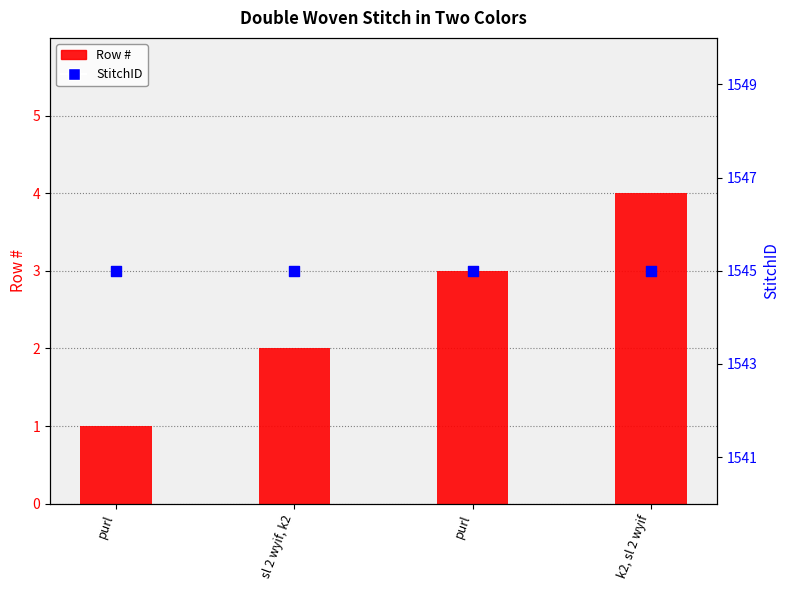

Is the value of StitchID at k2, sl 2 wyif greater than the value of Row # at purl?

Yes